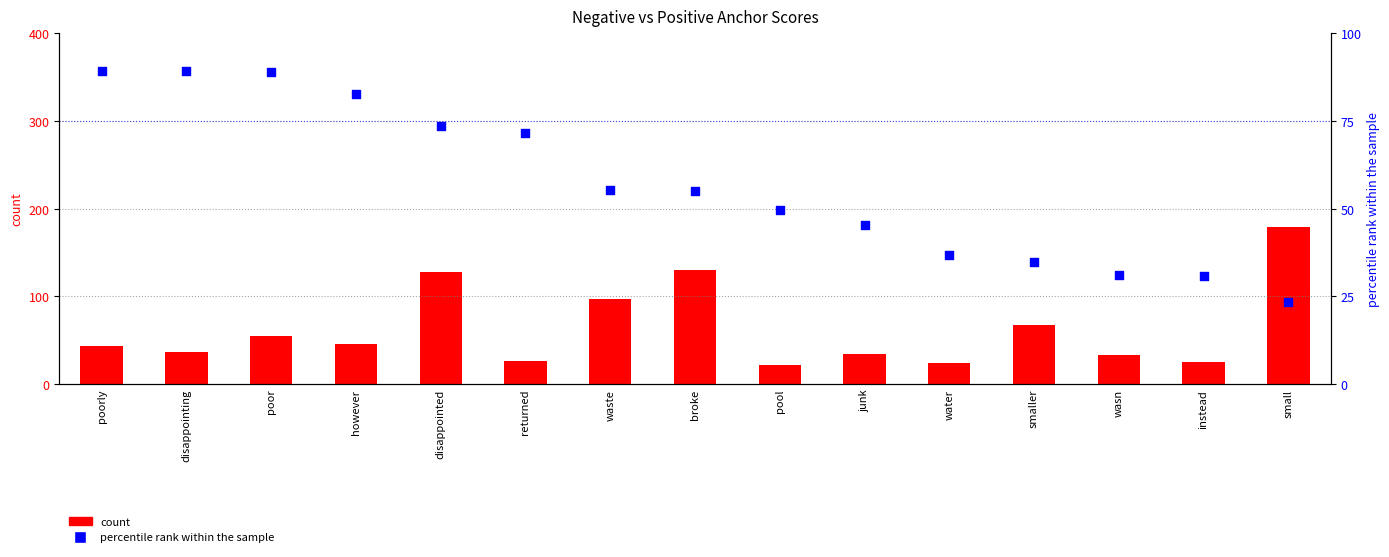

At which category is the sum across all series the highest?

small